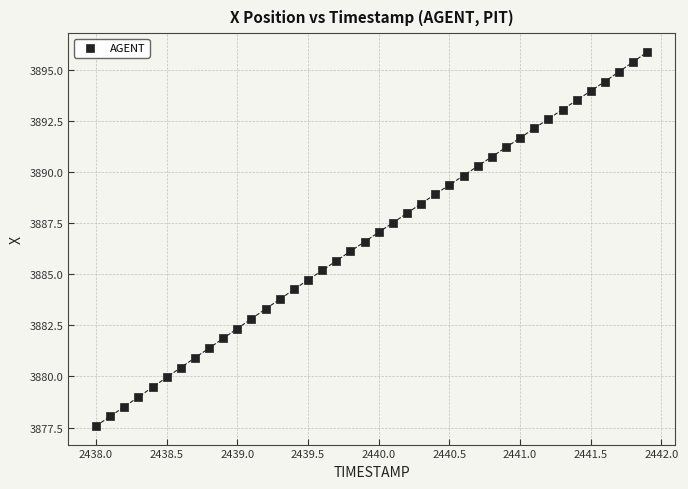

What is the range of X values (max minus min)?

3.9